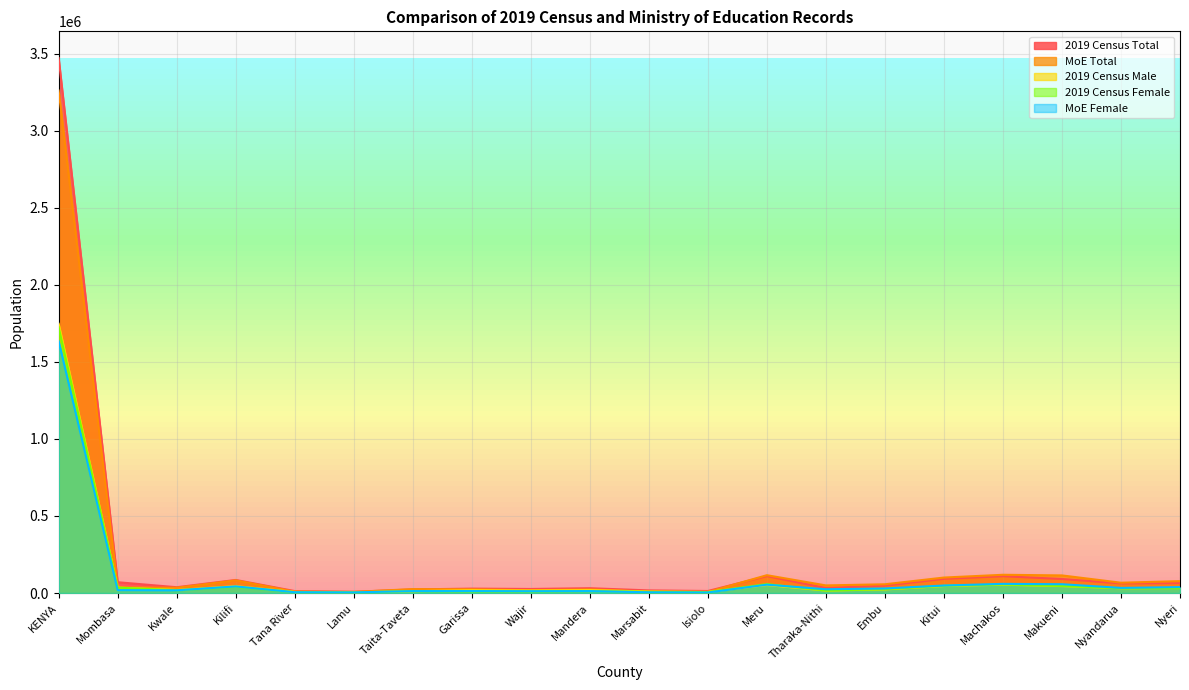

Reading left to right, extract all data points from this chart.

2019 Census Total: KENYA=3470895	Mombasa=70018	Kwale=37439	Kilifi=84679	Tana River=12560	Lamu=7716	Taita-Taveta=23264	Garissa=28540	Wajir=26201	Mandera=31212	Marsabit=16886	Isiolo=13072	Meru=109429	Tharaka-Nithi=32254	Embu=47739	Kitui=92015	Machakos=108967	Makueni=90940	Nyandarua=62184	Nyeri=64005
MoE Total: KENYA=3260007	Mombasa=36553	Kwale=34109	Kilifi=82136	Tana River=8816	Lamu=7319	Taita-Taveta=25275	Garissa=24004	Wajir=17898	Mandera=23084	Marsabit=9100	Isiolo=6684	Meru=115515	Tharaka-Nithi=49236	Embu=56607	Kitui=100263	Machakos=118197	Makueni=114131	Nyandarua=66737	Nyeri=77098
2019 Census Male: KENYA=1746881	Mombasa=35322	Kwale=19741	Kilifi=44545	Tana River=7369	Lamu=4157	Taita-Taveta=11483	Garissa=18468	Wajir=16410	Mandera=19107	Marsabit=9538	Isiolo=7040	Meru=51581	Tharaka-Nithi=16023	Embu=23207	Kitui=45257	Machakos=53884	Makueni=44982	Nyandarua=31187	Nyeri=32532
2019 Census Female: KENYA=1724014	Mombasa=34696	Kwale=17698	Kilifi=40134	Tana River=5191	Lamu=3559	Taita-Taveta=11781	Garissa=10072	Wajir=9791	Mandera=12105	Marsabit=7348	Isiolo=6032	Meru=57848	Tharaka-Nithi=16231	Embu=24532	Kitui=46758	Machakos=55083	Makueni=45958	Nyandarua=30997	Nyeri=31473
MoE Female: KENYA=1633951	Mombasa=18969	Kwale=17427	Kilifi=42761	Tana River=5129	Lamu=4112	Taita-Taveta=12305	Garissa=12527	Wajir=11709	Mandera=12535	Marsabit=4541	Isiolo=3429	Meru=54004	Tharaka-Nithi=24382	Embu=29536	Kitui=48595	Machakos=59292	Makueni=57012	Nyandarua=33067	Nyeri=38322